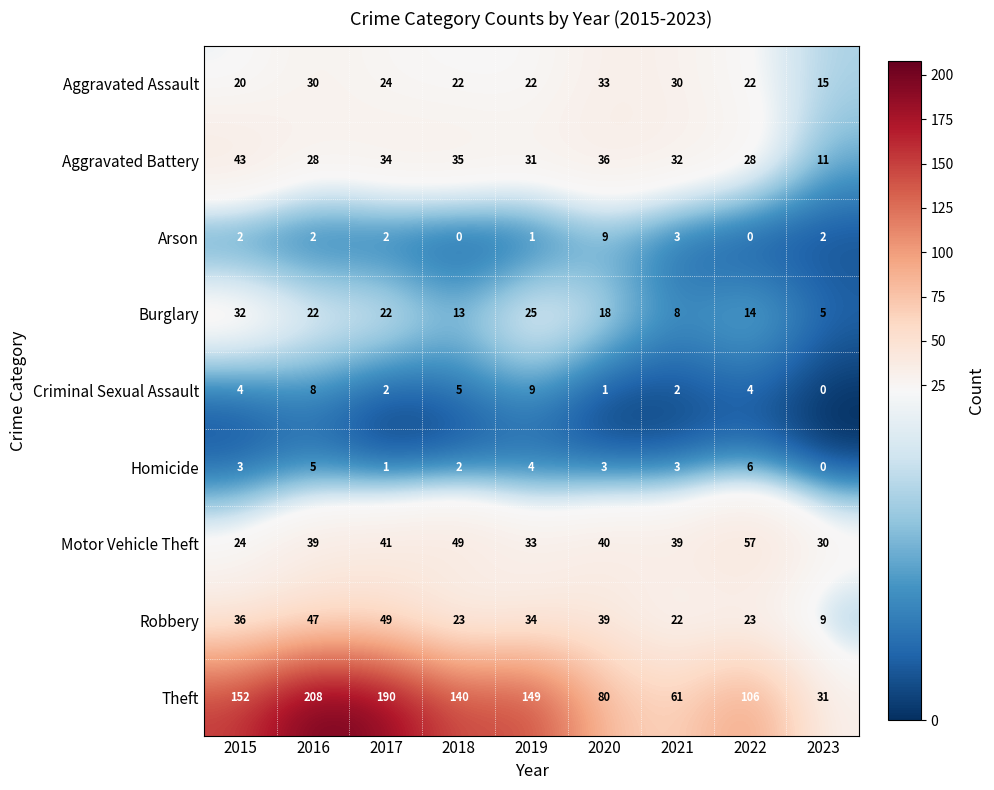

Which series has the largest range (max minus min)?

Theft